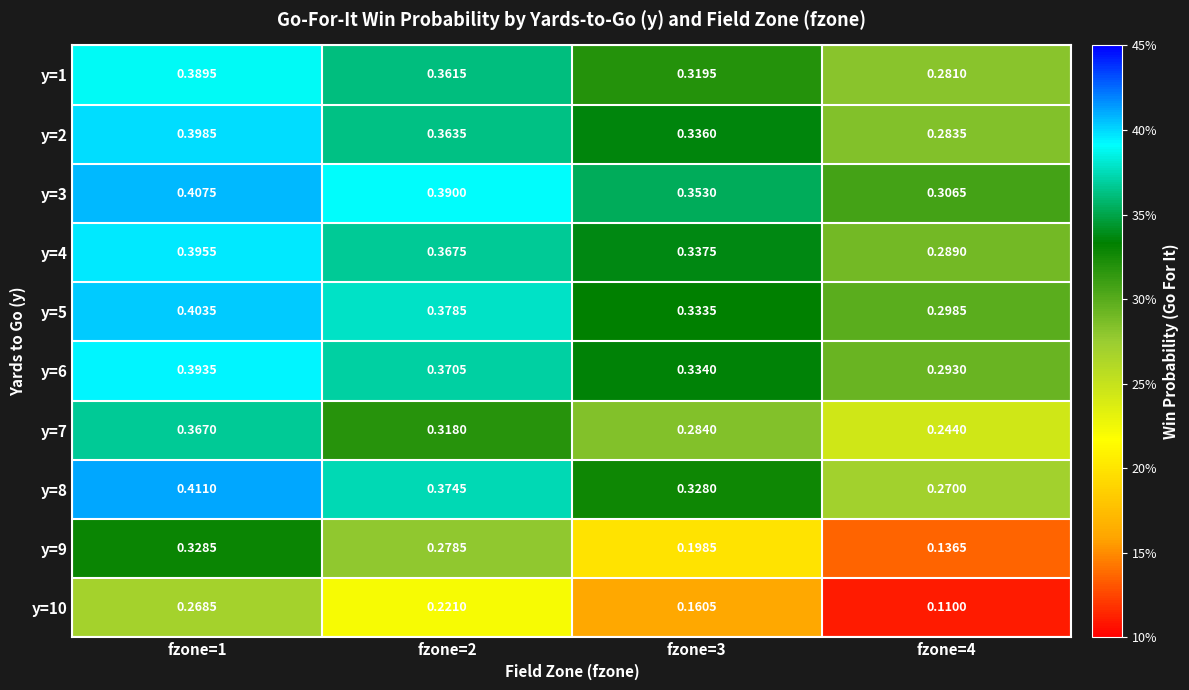

Is the value of y=5 at fzone=4 greater than the value of y=10 at fzone=3?

Yes